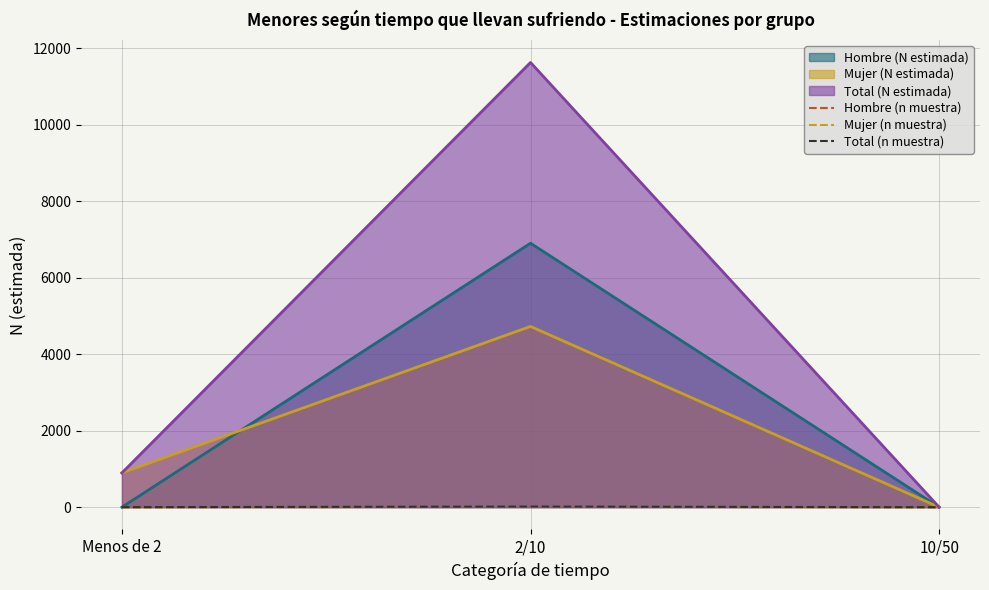

Which series has the largest total across all categories?

Total (N estimada)